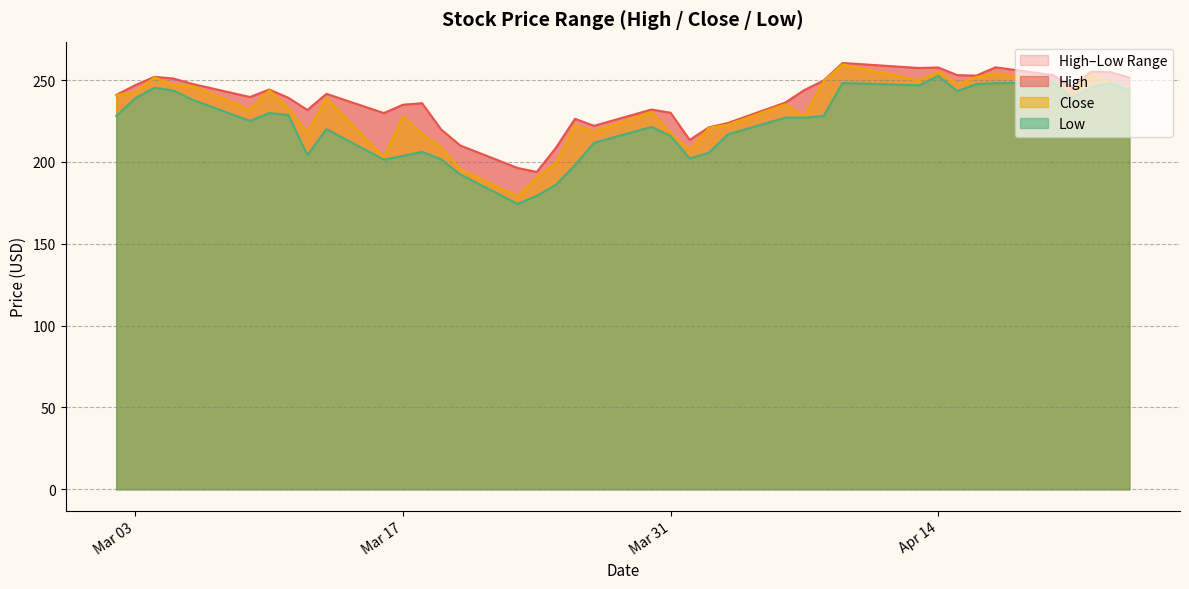

How many series are shown in this chart?

3